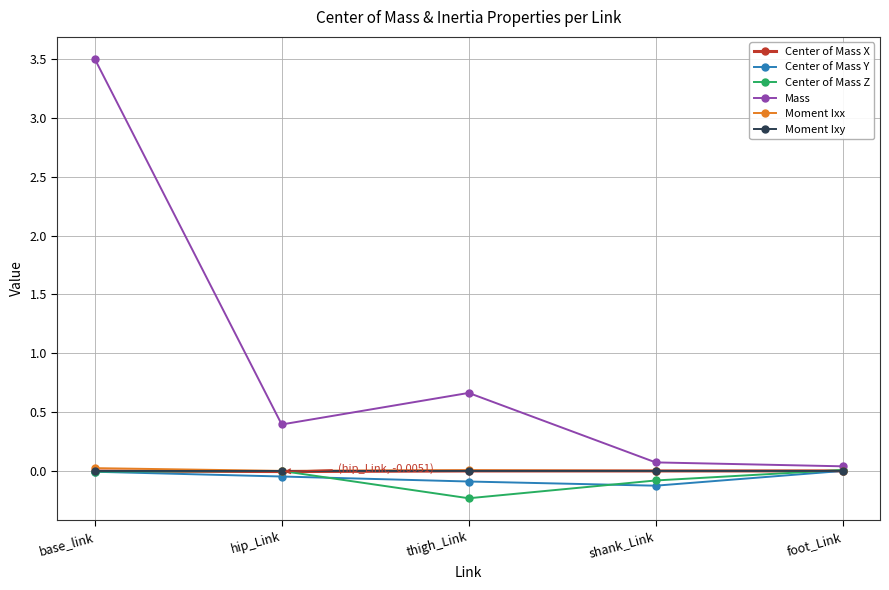

How many lines are shown in the chart?

6